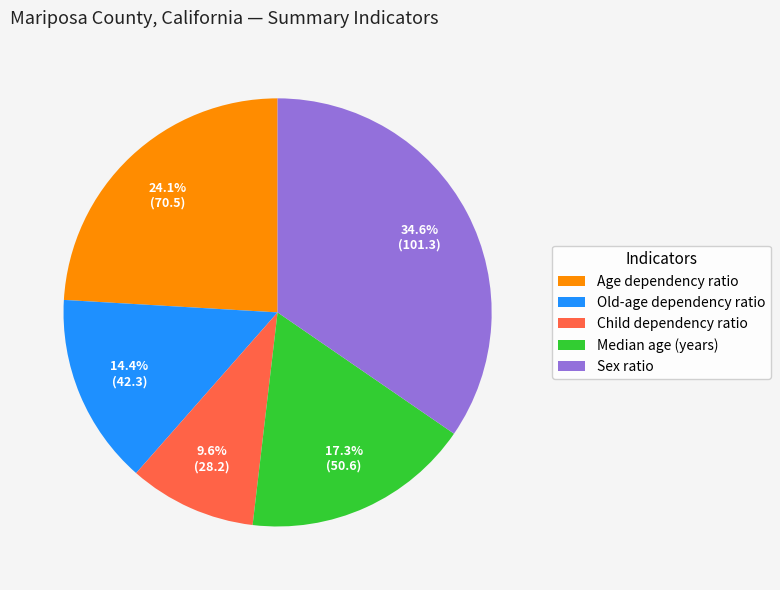

Is there any slice that represents more than half of the pie?

No